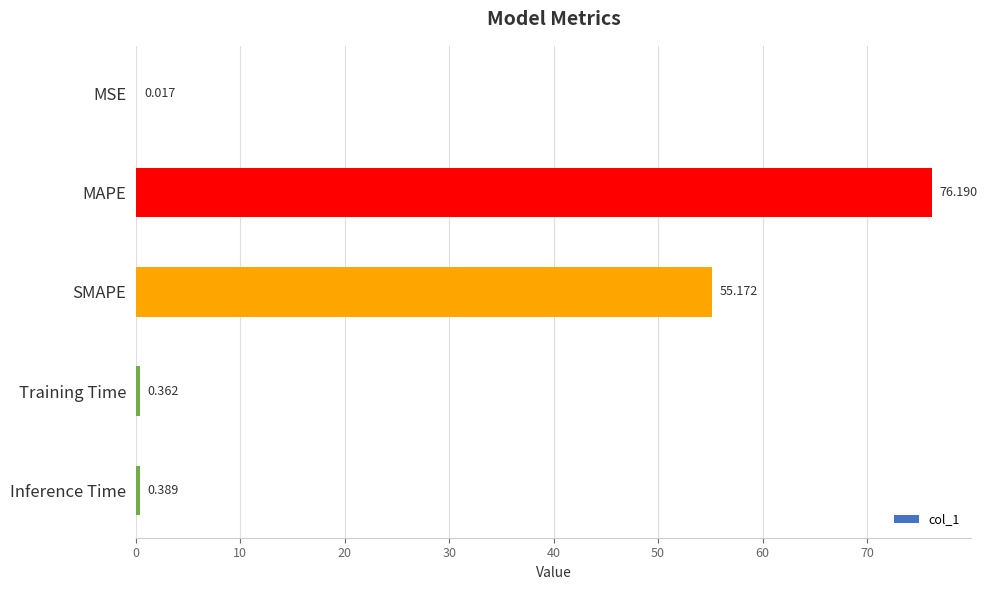

At which label is the value closest to 38?

SMAPE